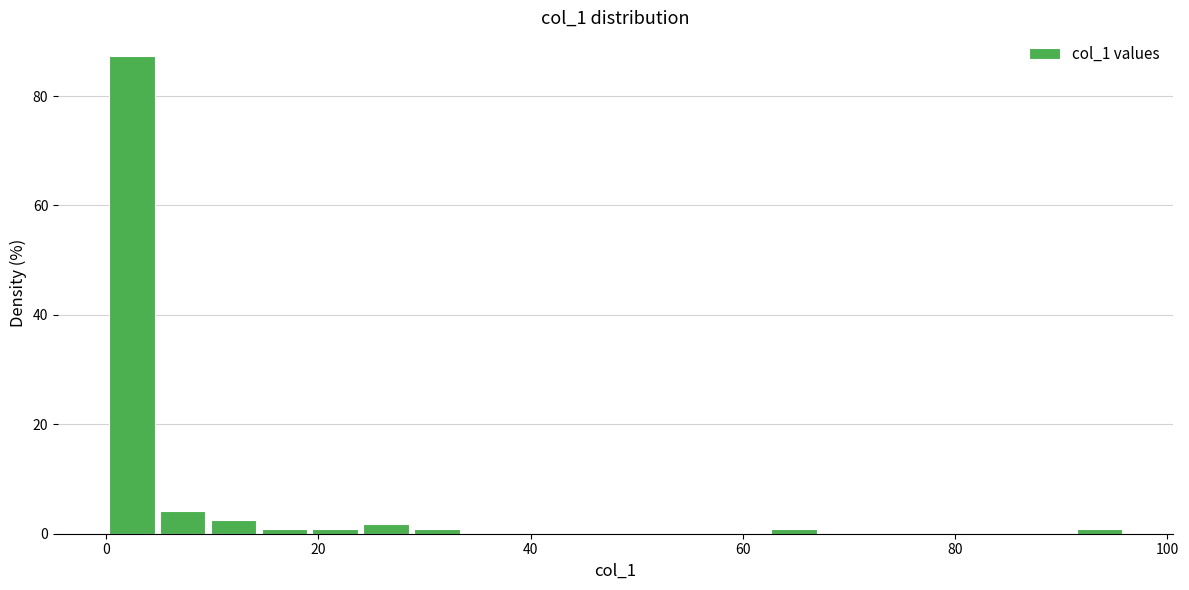

Read against the x-axis, roughly where is the centre of the tallest bar?

2